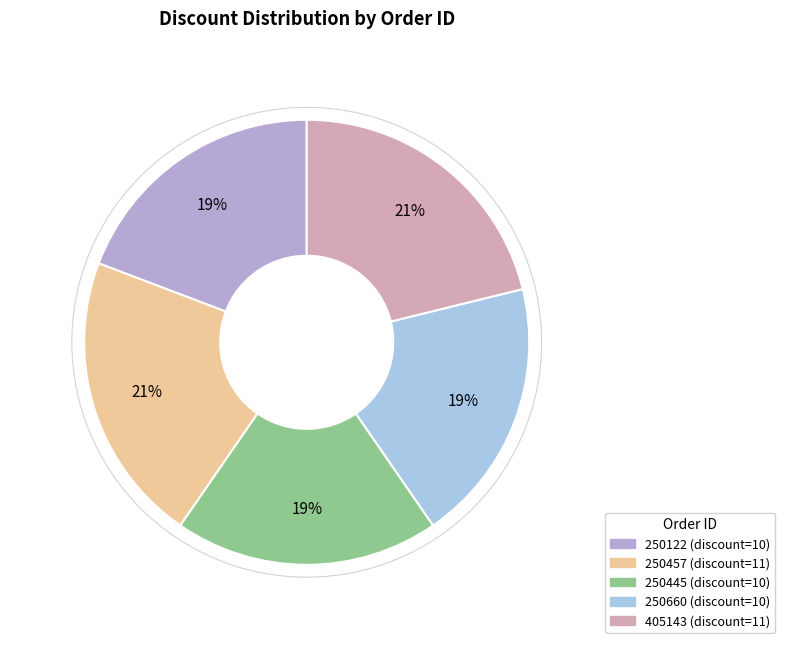

To the nearest percent, what is the combined percentage of 405143 and 250445?

40%